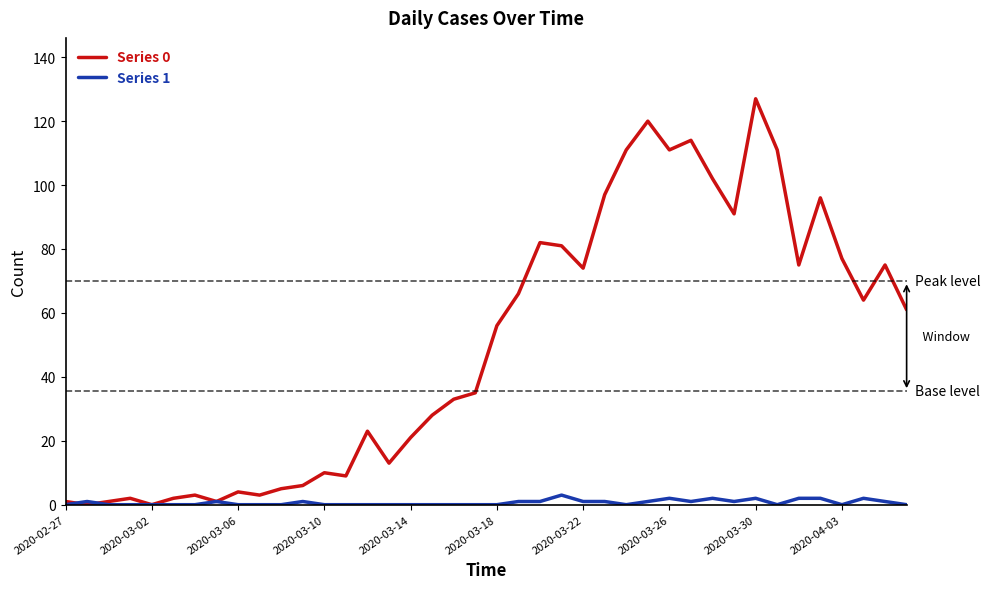

Rank the series by their average value, from lowest to highest.

Series 1, Series 0